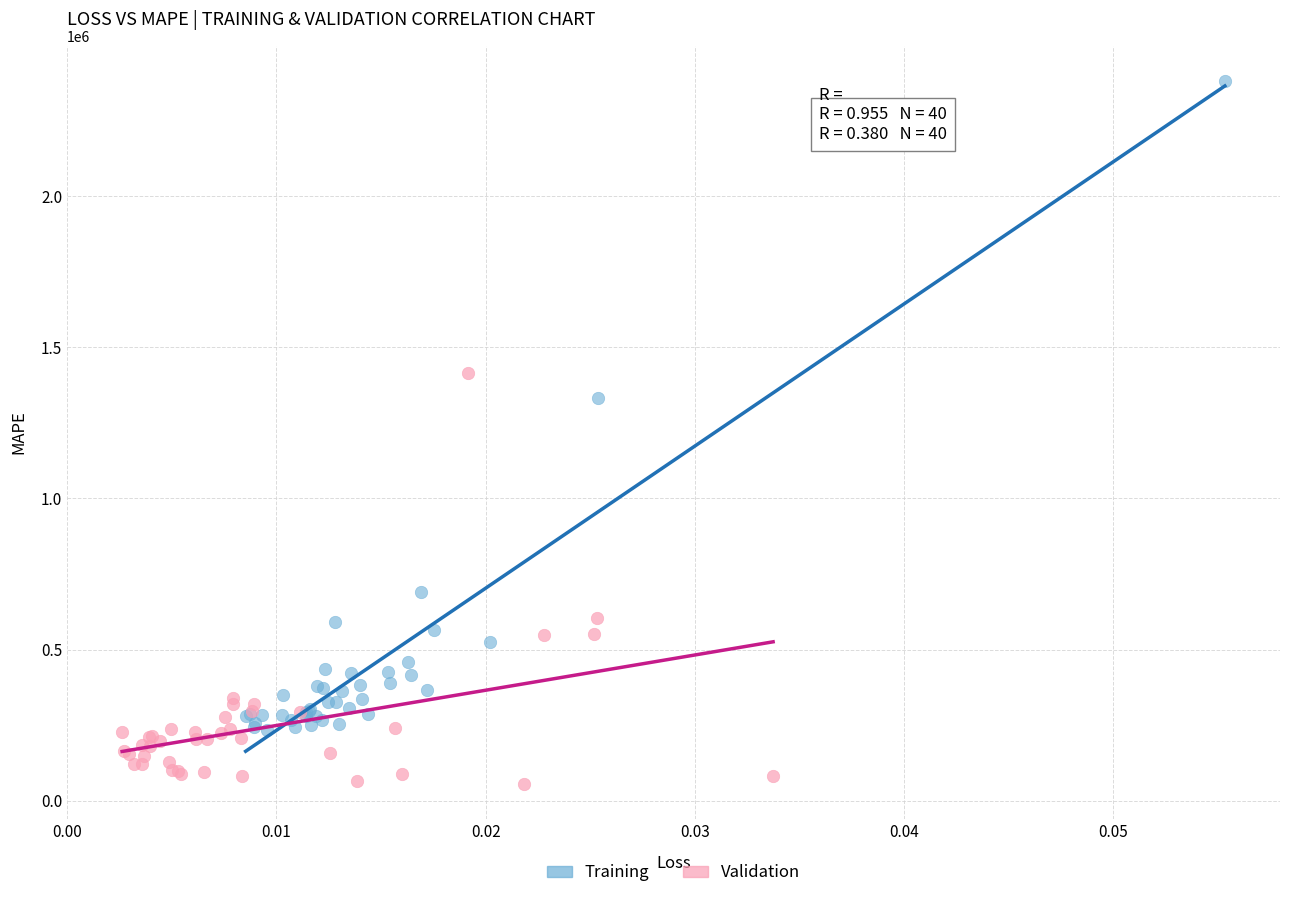

What are all the series names shown in the legend?

Training, Validation